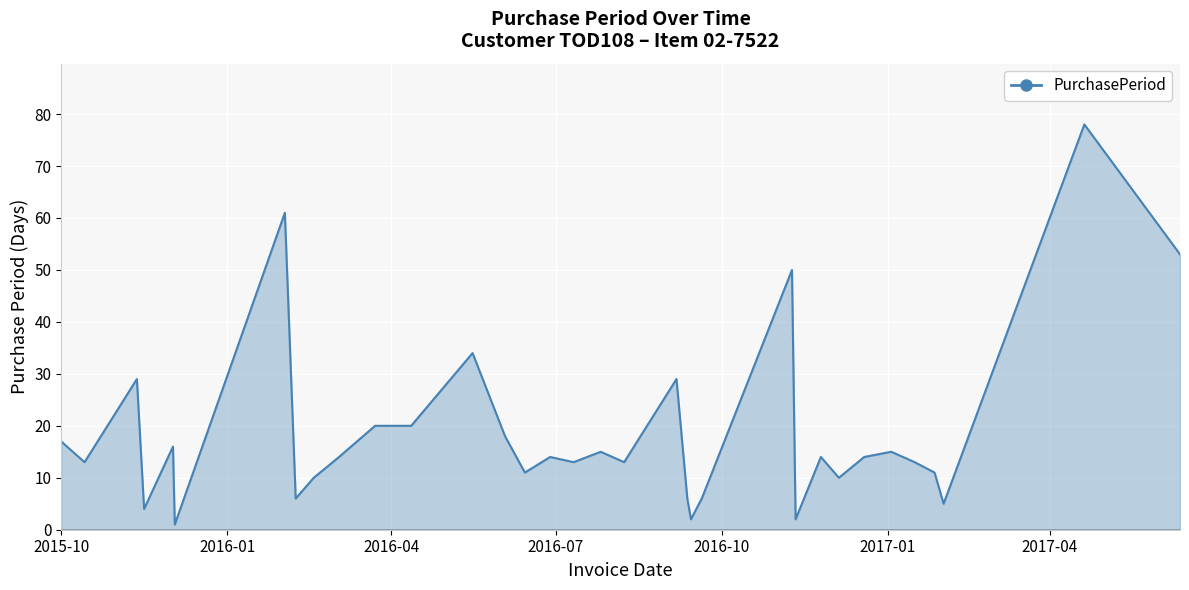

What is the greatest value displayed?

78